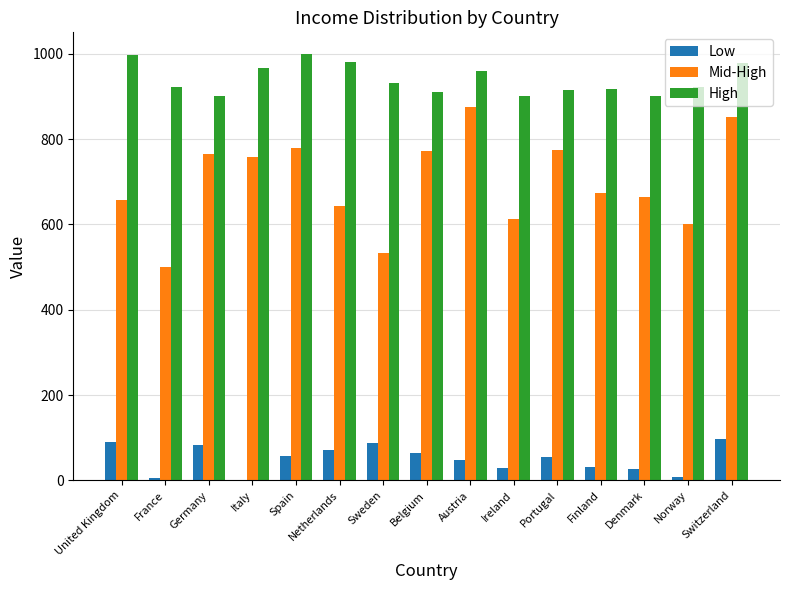

The value of Mid-High at Sweden is 738. True or false?

False